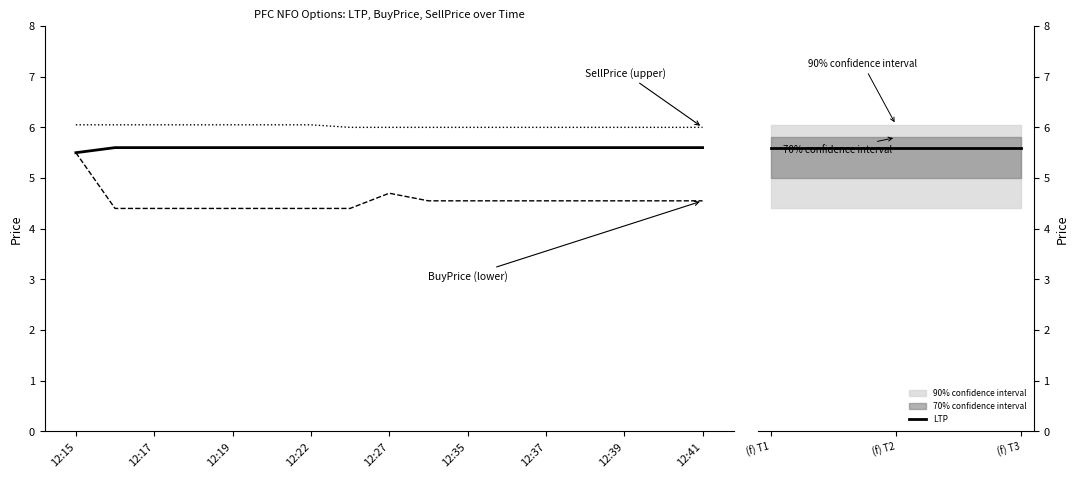

List the series in order of their peak value, highest first.

SellPrice, LTP, BuyPrice